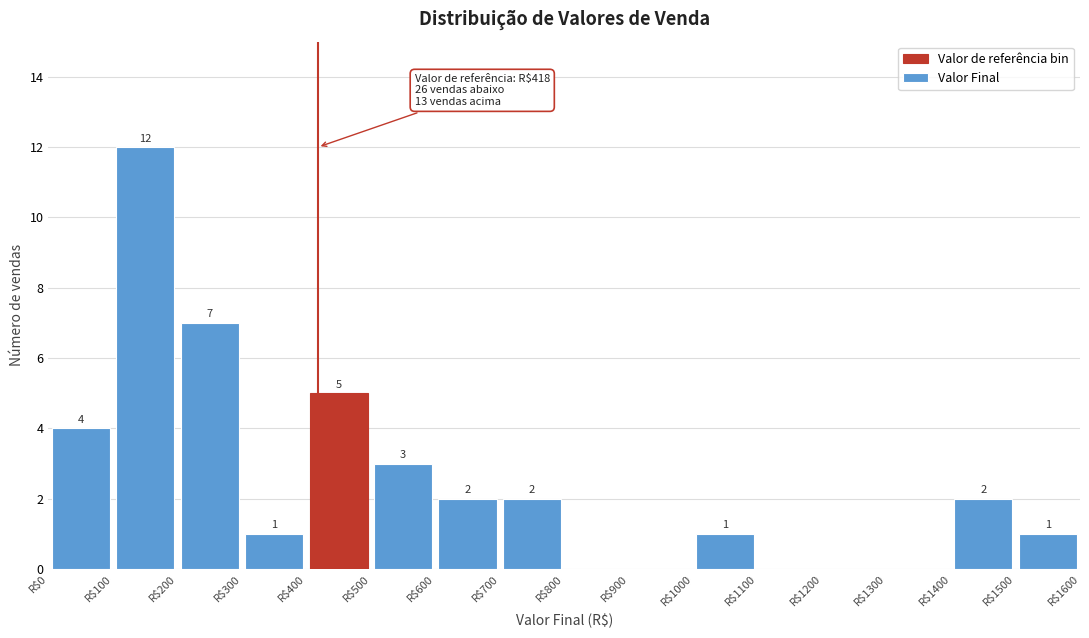

Which range on the x-axis has the tallest bar?

100 to 200